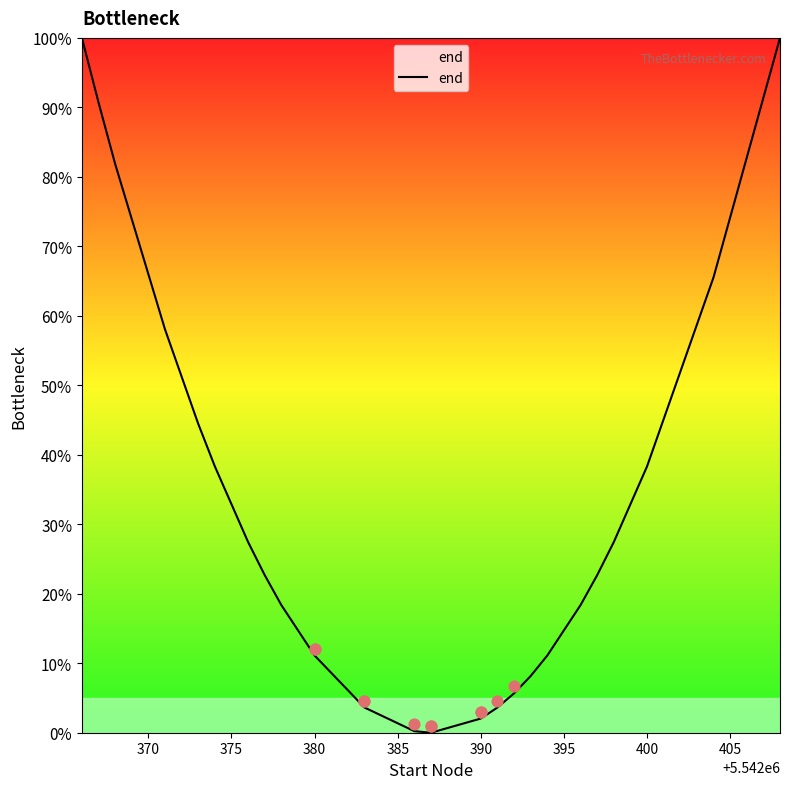

Which has a higher value, 36 or 395?

395